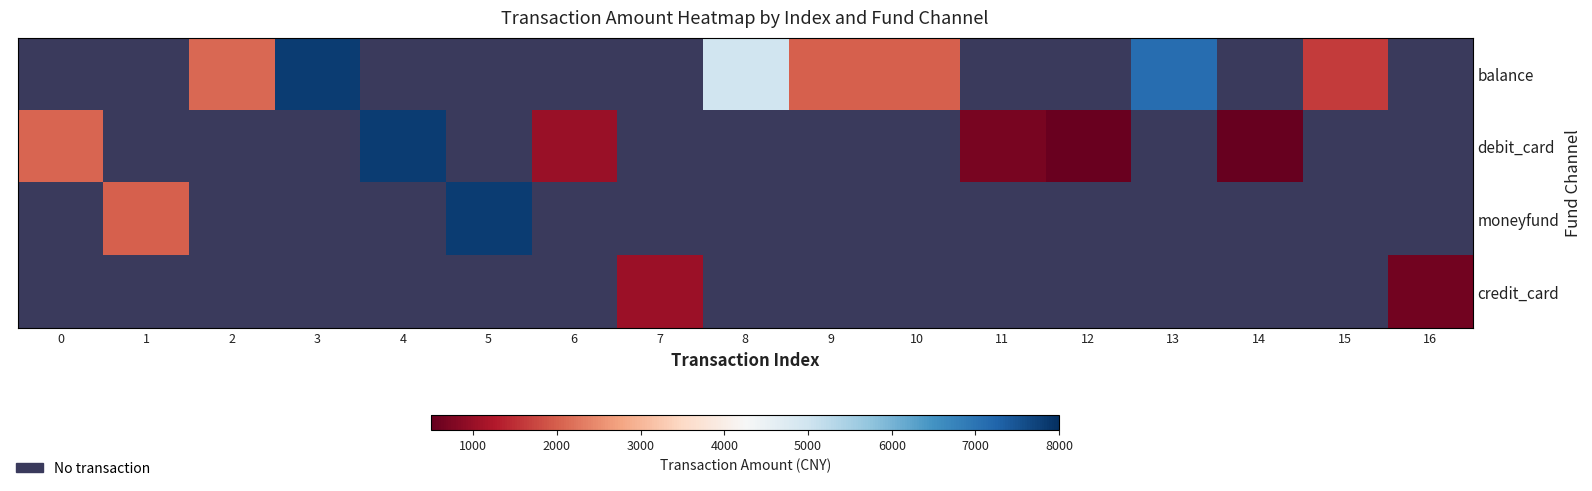

What is the minimum value shown in the chart?

500.0